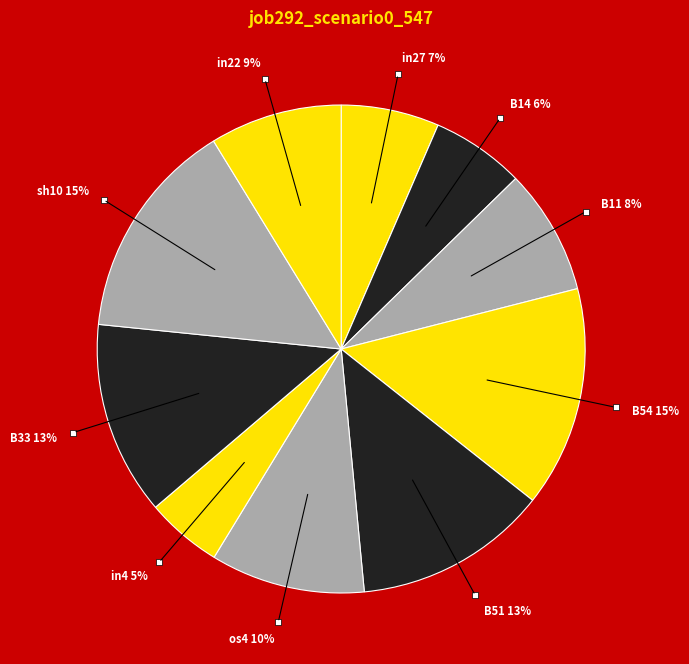

Count the number of slices in the pie.

10